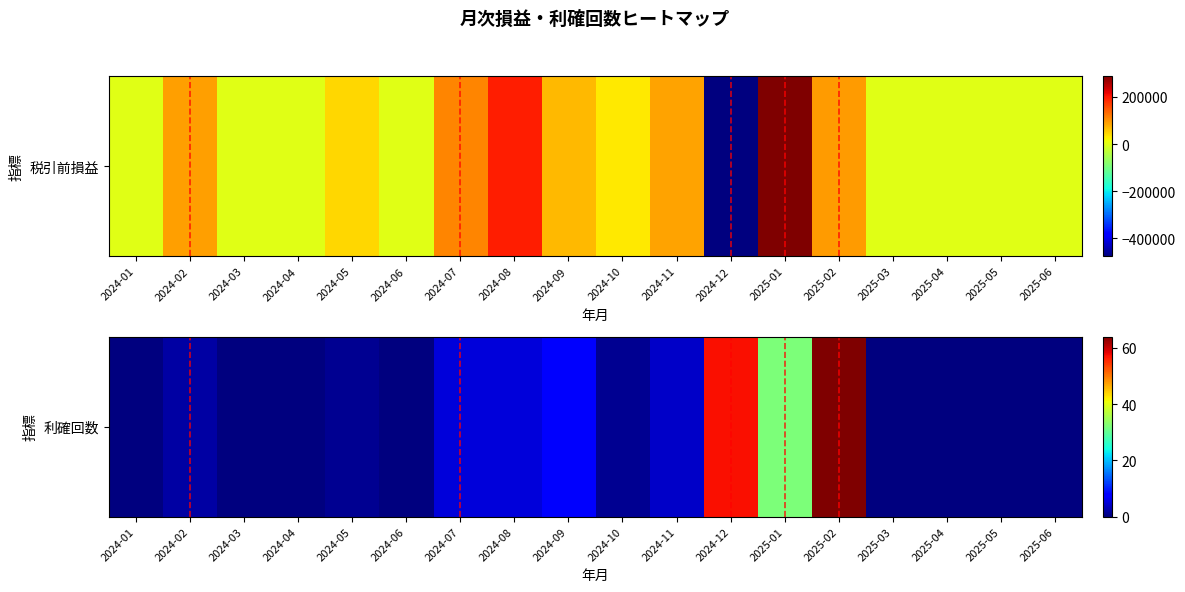

What is the approximate value at 2024-11?

4